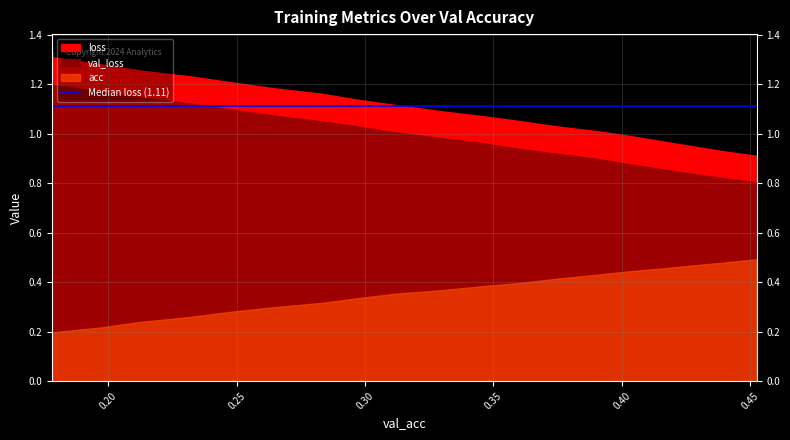

Between 0.17812126534202088 and 0.24819696443536876, which series saw the biggest shift?

loss